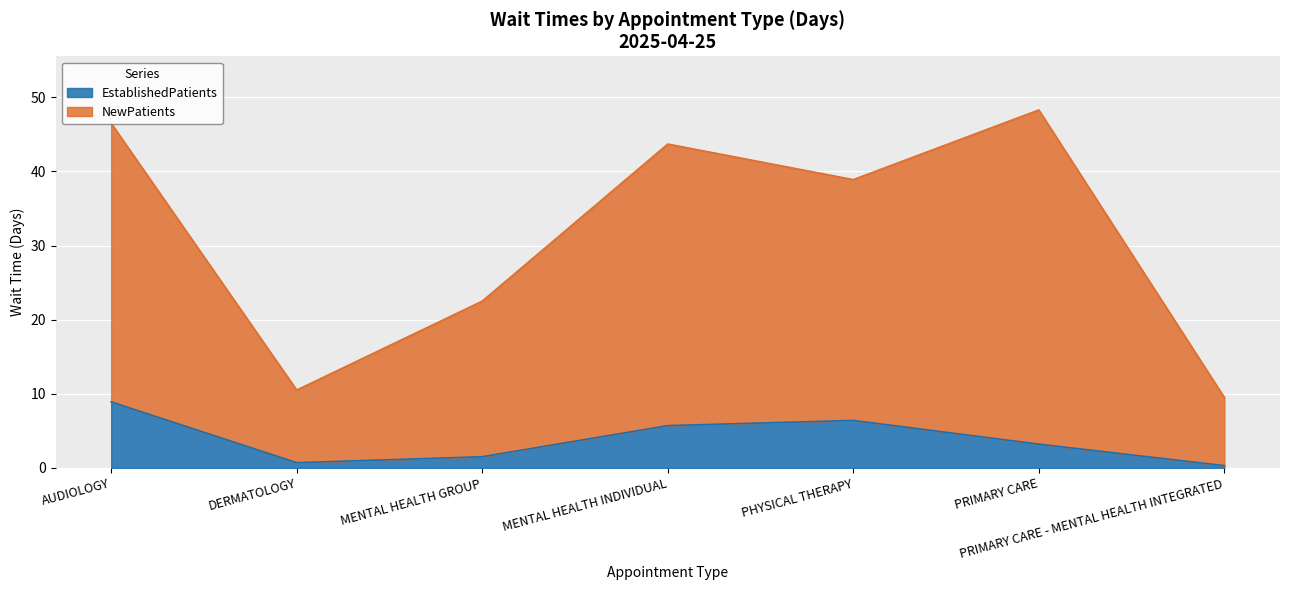

True or false: NewPatients and EstablishedPatients cross at least once.

False